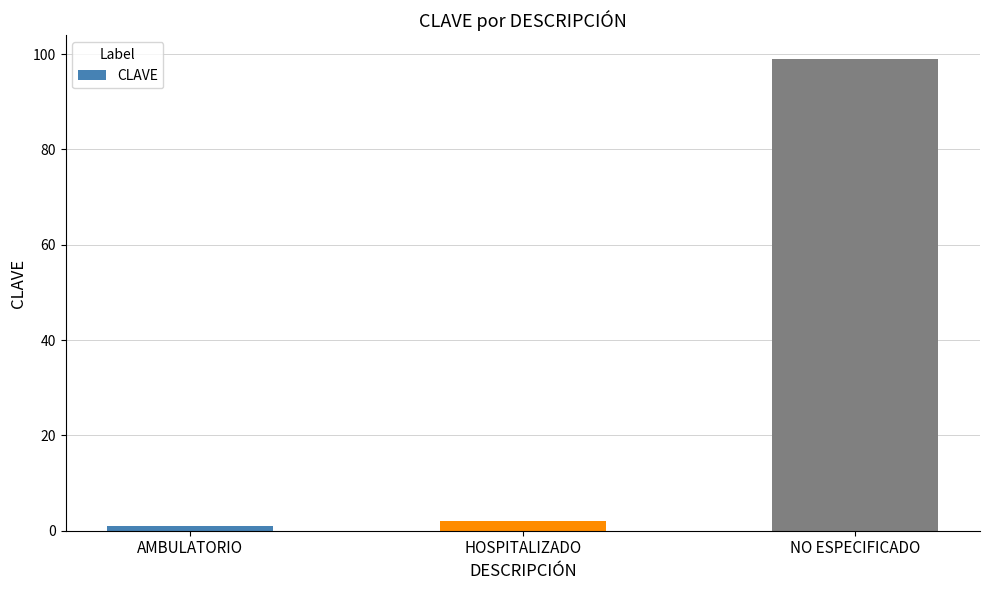

Reading left to right, list all the values displayed in this chart.

AMBULATORIO=1	HOSPITALIZADO=2	NO ESPECIFICADO=99